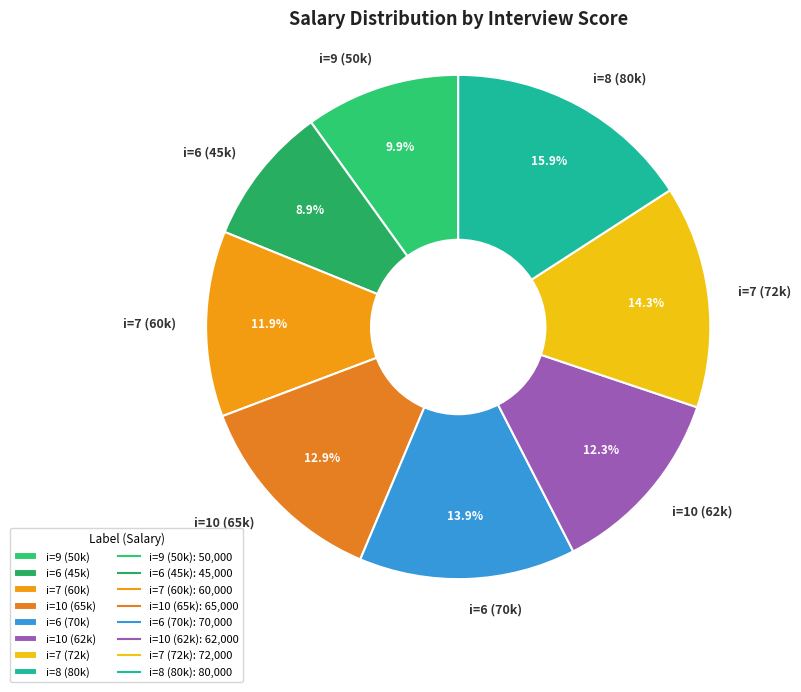

To the nearest percent, what is the average slice percentage?

12%